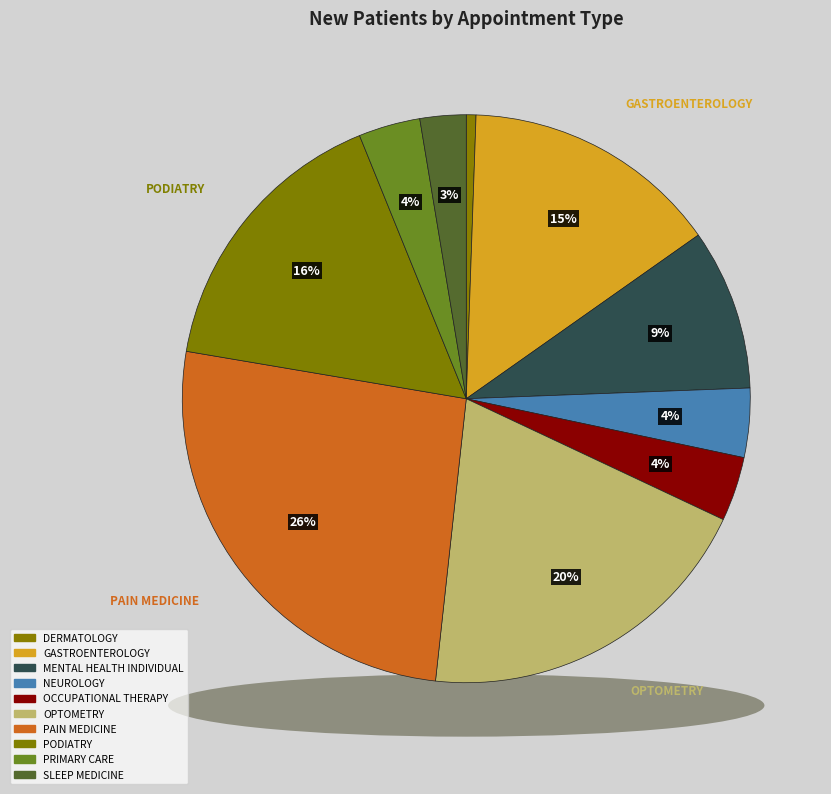

Rank the categories by value from highest to lowest.

PAIN MEDICINE, OPTOMETRY, PODIATRY, GASTROENTEROLOGY, MENTAL HEALTH INDIVIDUAL, NEUROLOGY, OCCUPATIONAL THERAPY, PRIMARY CARE, SLEEP MEDICINE, DERMATOLOGY